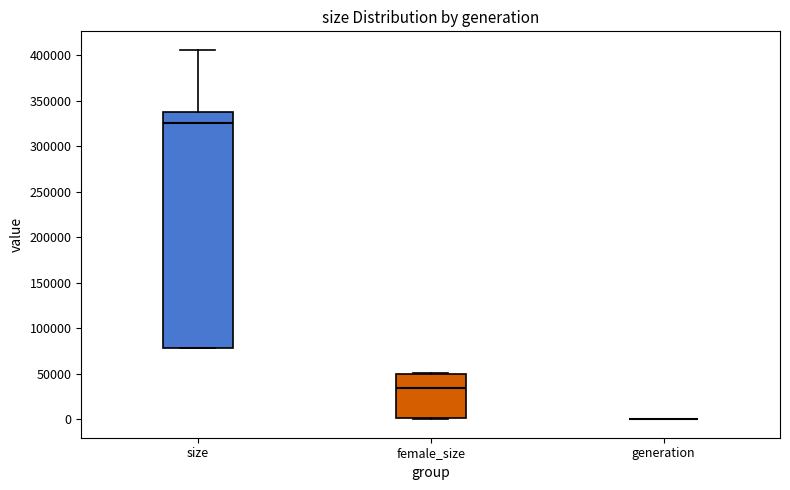

Comparing the boxes themselves (not the whiskers), which one is the tallest?

size